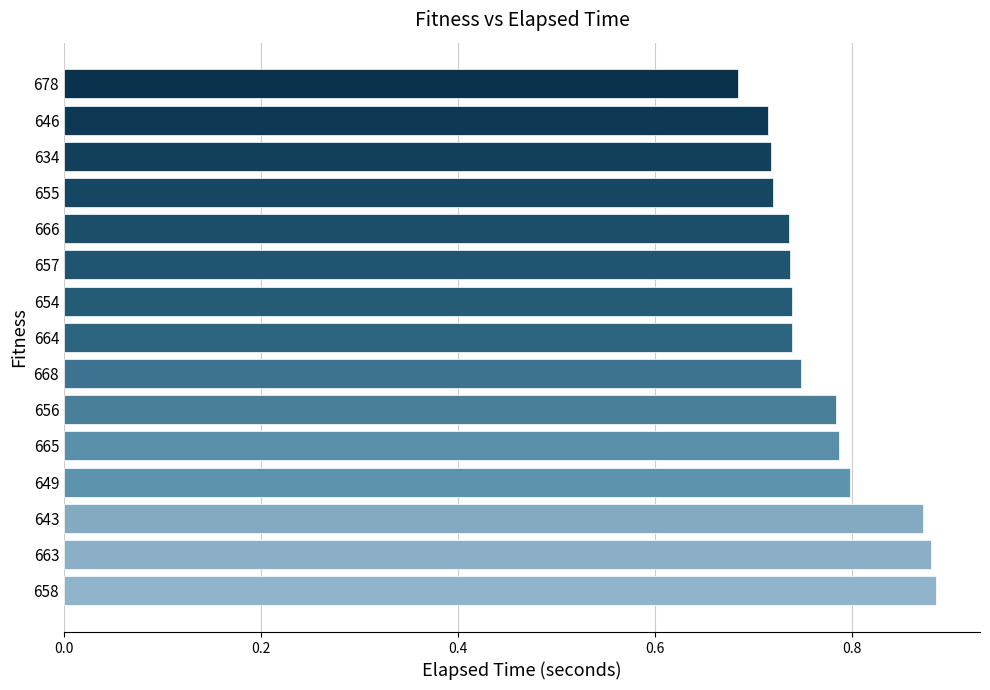

Count the number of categories in the chart.

15